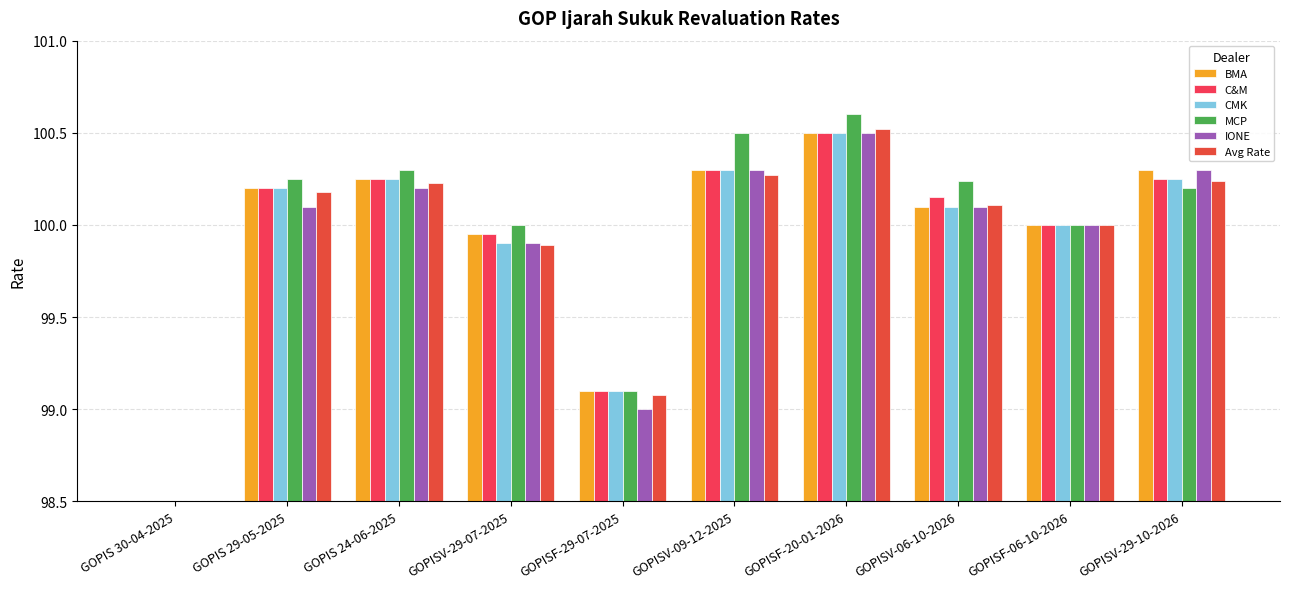

Which label corresponds to the largest value in the chart?

GOPISF-20-01-2026